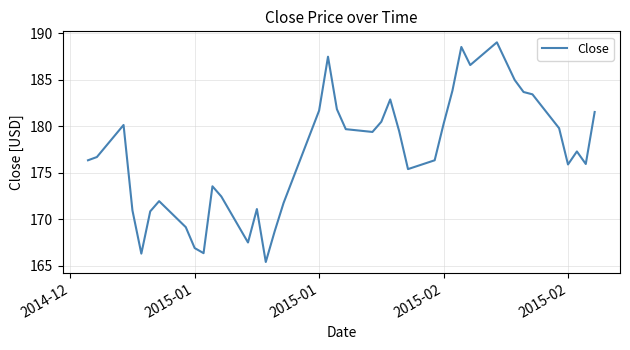

What is the smallest value displayed?

165.4